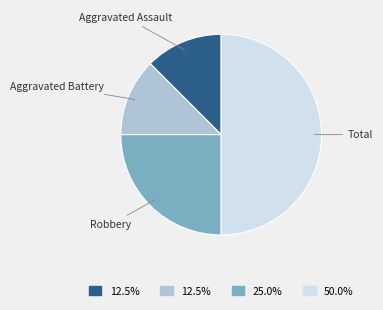

Count the number of slices in the pie.

4